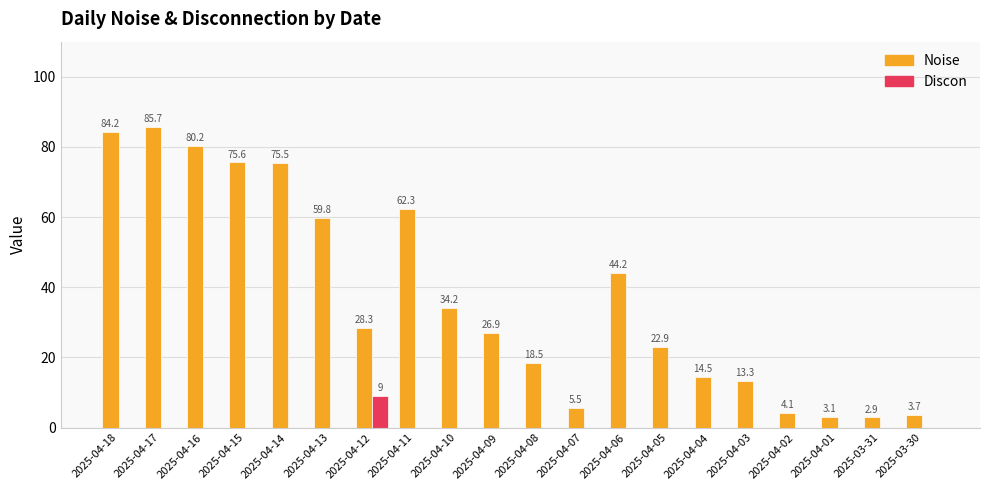

How many positive values does the Discon series have?

1